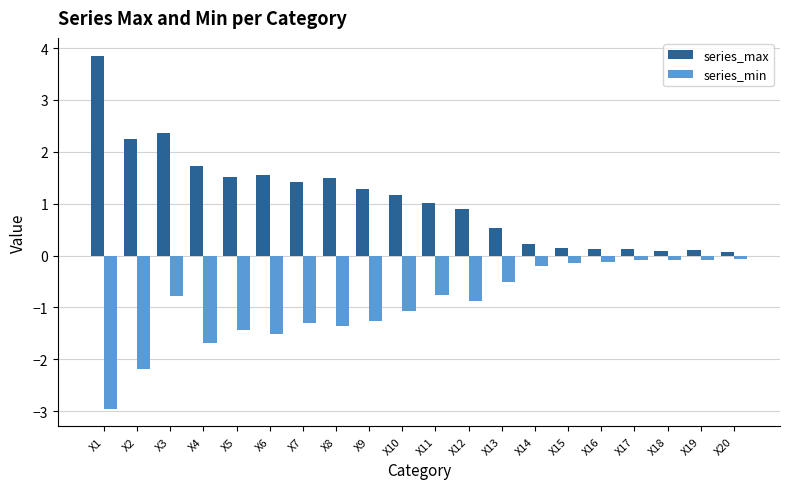

List the series in order of their peak value, lowest first.

series_min, series_max